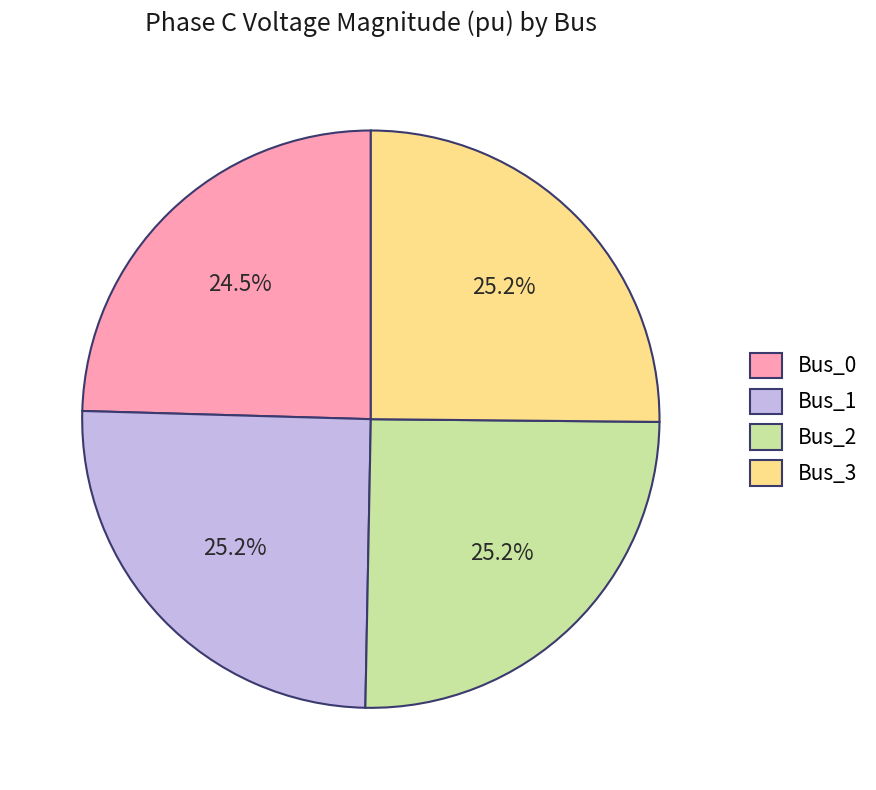

What portion of the pie excludes Bus_3?

74.8%